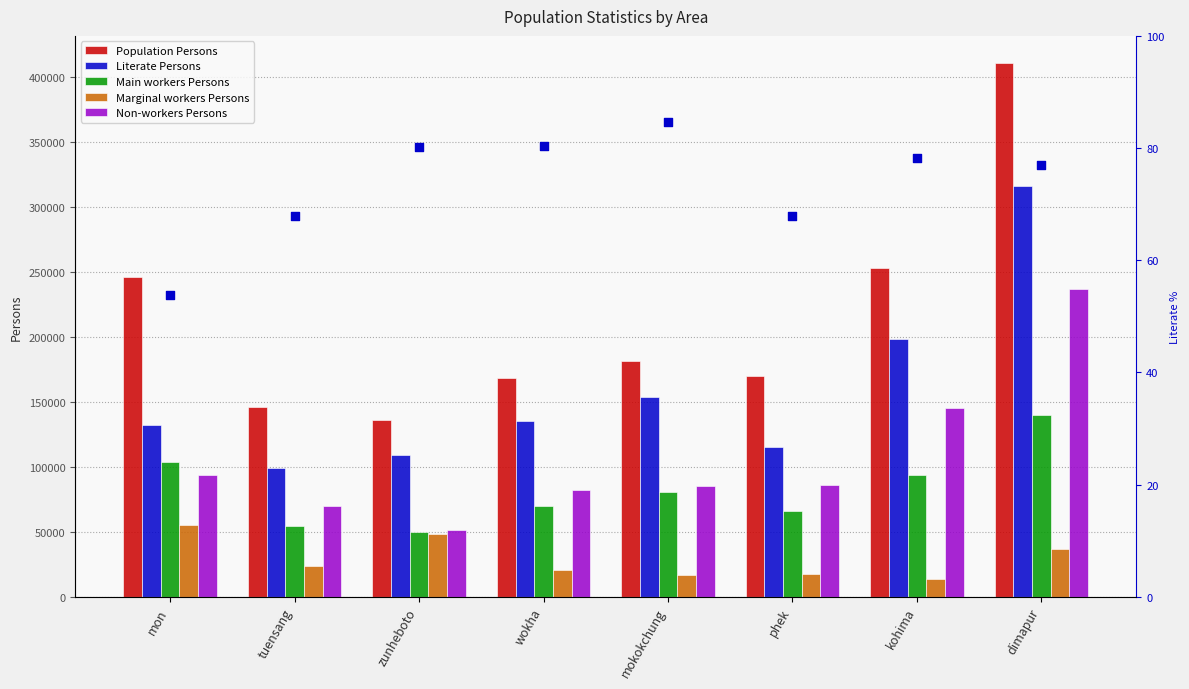

What is the total value across all series at phek?

455295.9